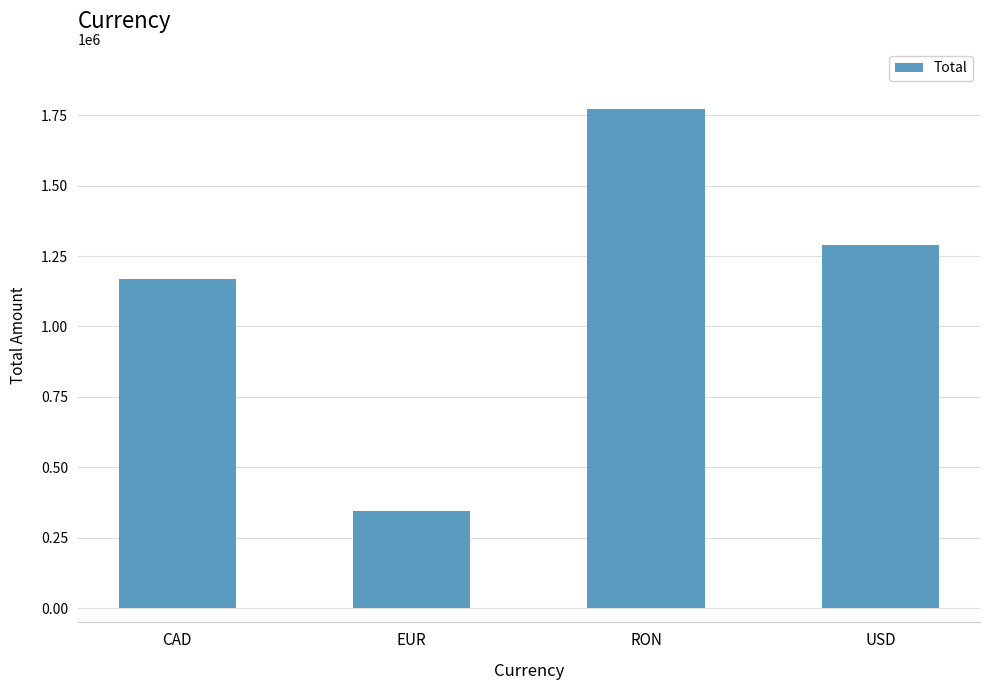

What is the average value?

1143309.8